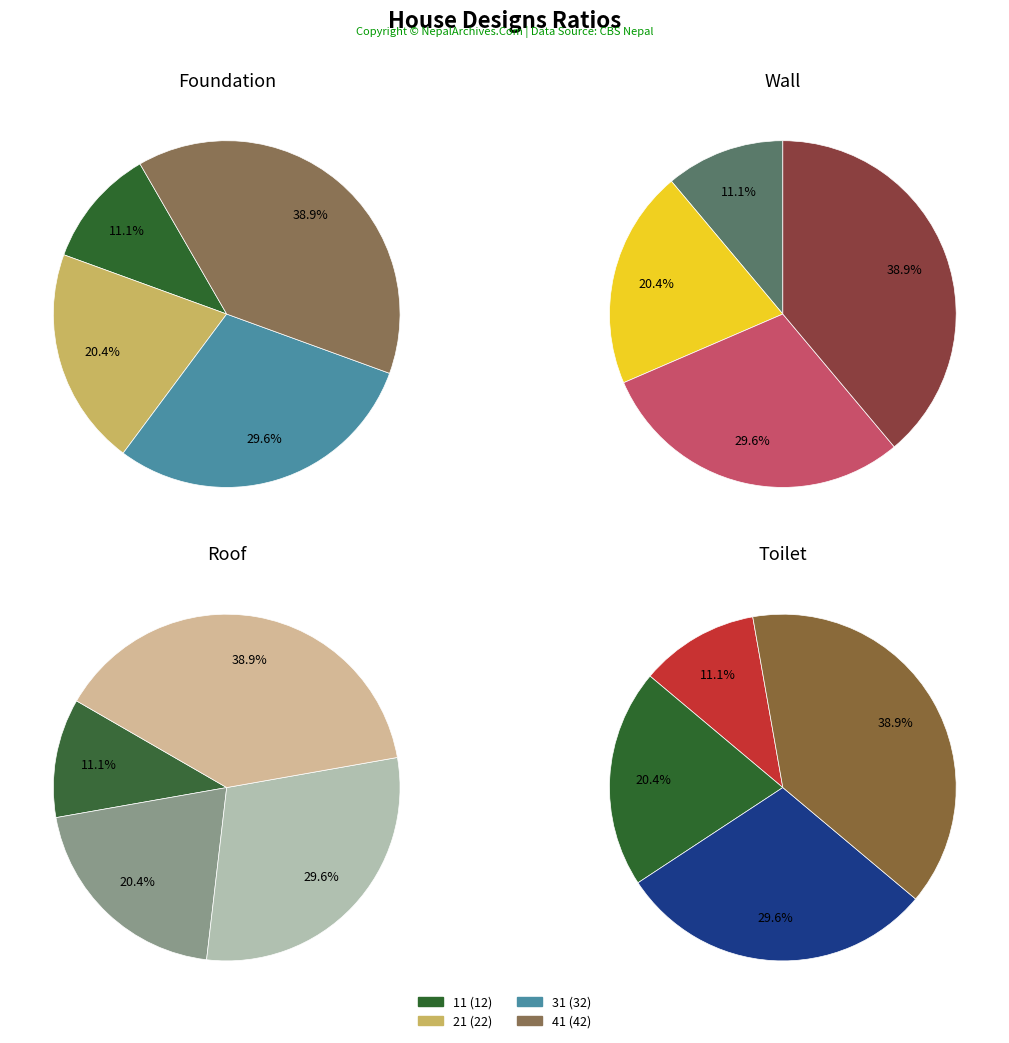

Rank the categories by pie1 value from highest to lowest.

41, 31, 21, 11